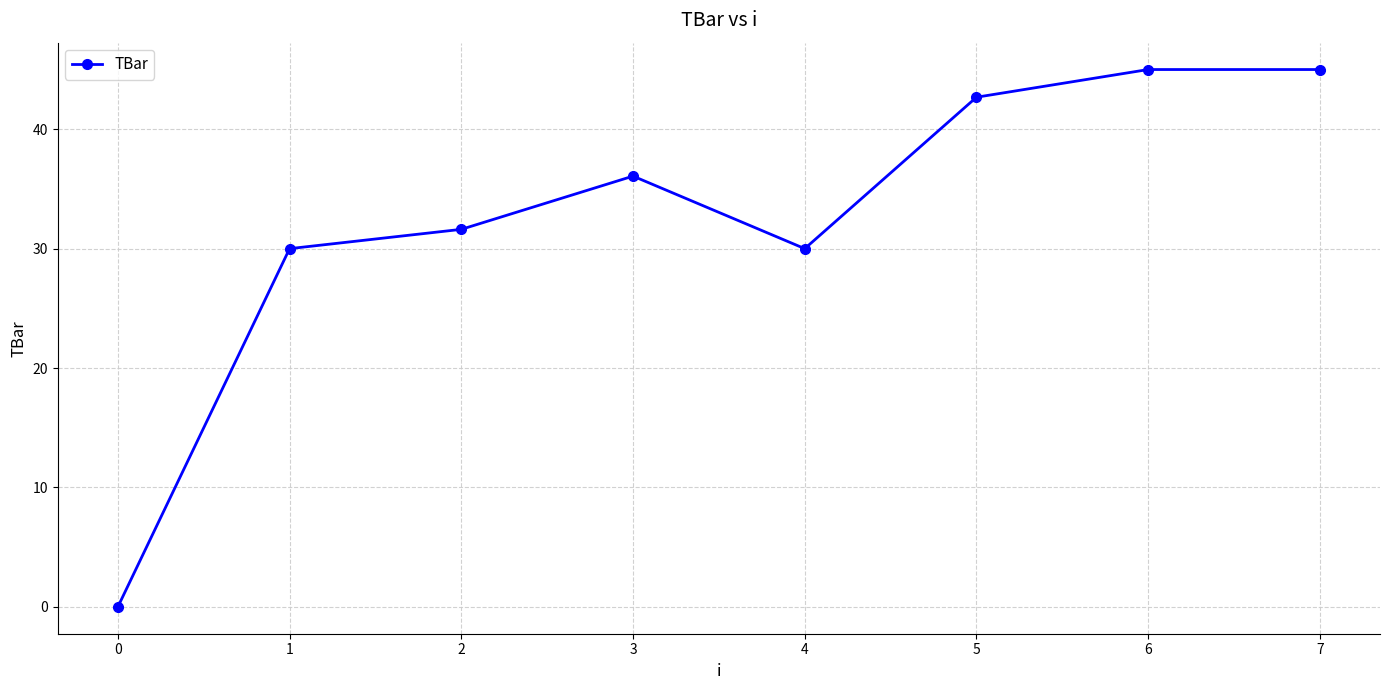

Between 0 and 3, which is larger?

3